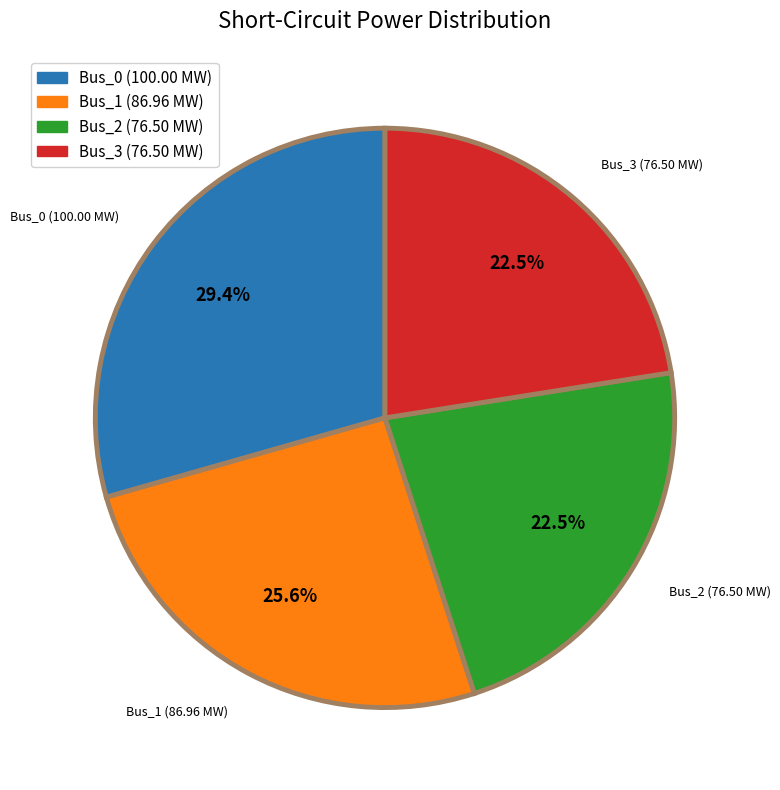

To the nearest percent, what percentage of the pie is Bus_1?

26%